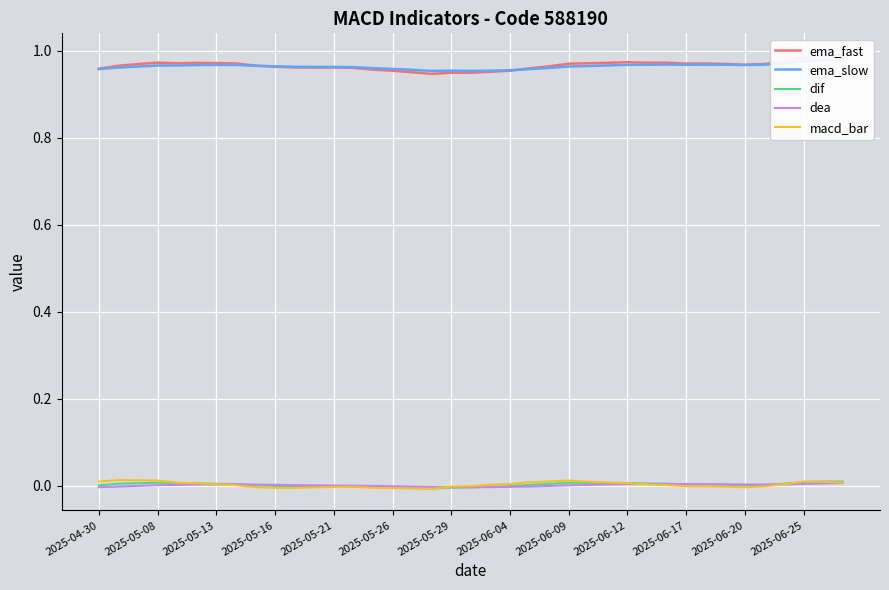

What is the sum of all ema_slow values?

37.6